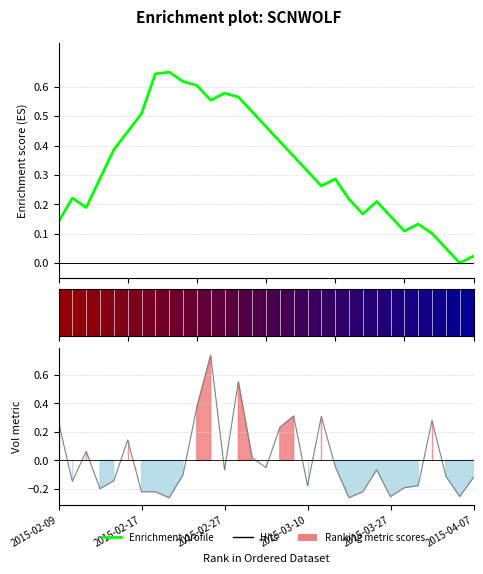

Which has a higher value, 2015-03-27 or 29?

2015-03-27